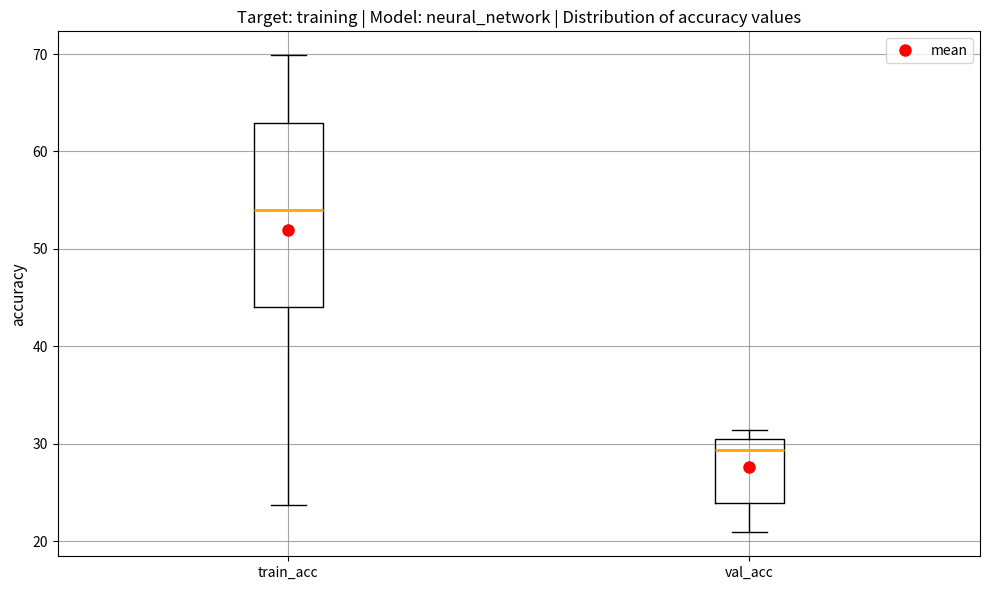

Reading left to right, transcribe this box plot: for each box, give where its median line is, the range the box spans, and where its two whiskers end, as read against the y-axis. The values are not printed on the chart, so give them approximately, as read against the axis.

train_acc: median 54, box 44 to 63, whiskers 24 to 70
val_acc: median 29, box 24 to 30, whiskers 21 to 31